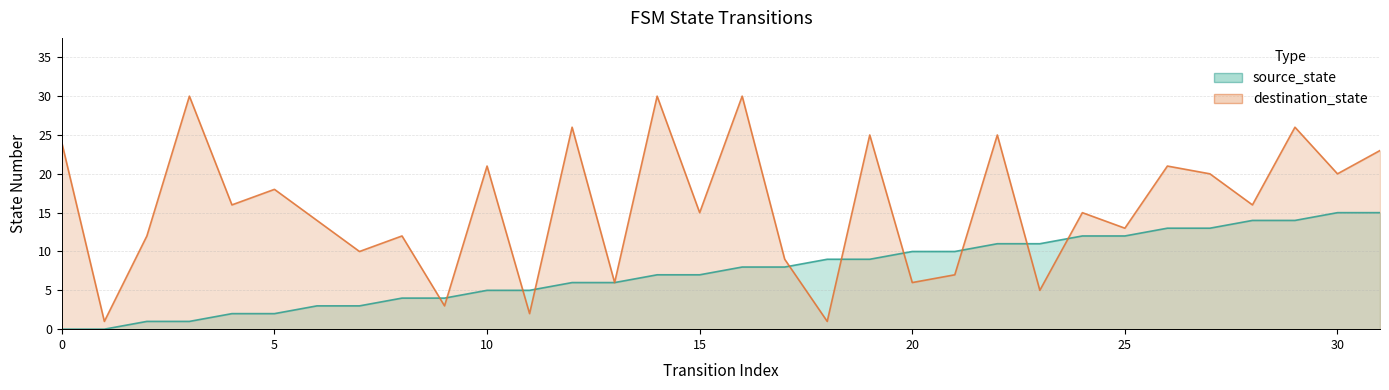

Reading left to right, what are all the values shown in this chart?

source_state: 0=0	1=0	2=1	3=1	4=2	5=2	6=3	7=3	8=4	9=4	10=5	11=5	12=6	13=6	14=7	15=7	16=8	17=8	18=9	19=9	20=10	21=10	22=11	23=11	24=12	25=12	26=13	27=13	28=14	29=14	30=15	31=15
destination_state: 0=24	1=1	2=12	3=30	4=16	5=18	6=14	7=10	8=12	9=3	10=21	11=2	12=26	13=6	14=30	15=15	16=30	17=9	18=1	19=25	20=6	21=7	22=25	23=5	24=15	25=13	26=21	27=20	28=16	29=26	30=20	31=23